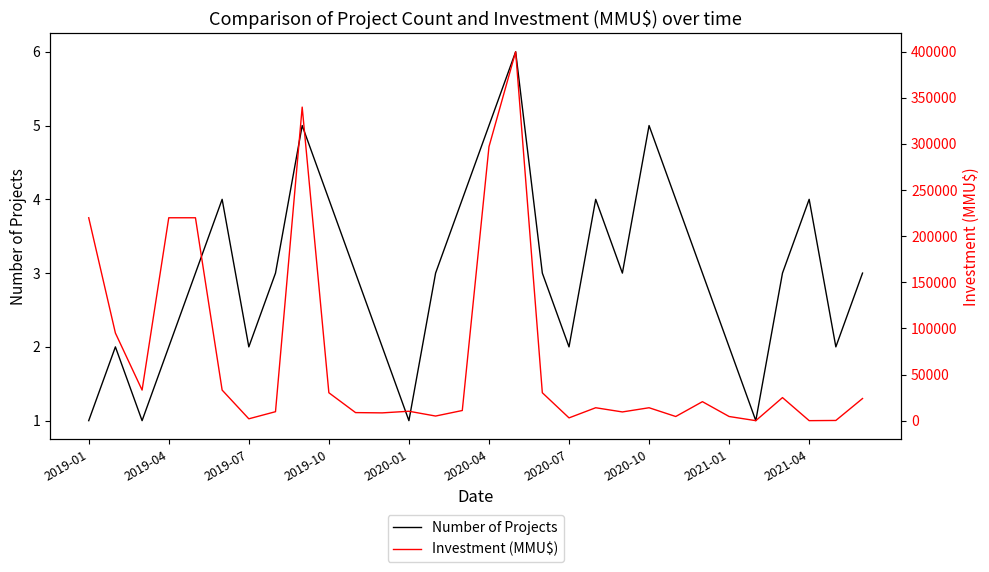

How many intersections are there between Investment (MMU$) and Number of Projects?

4